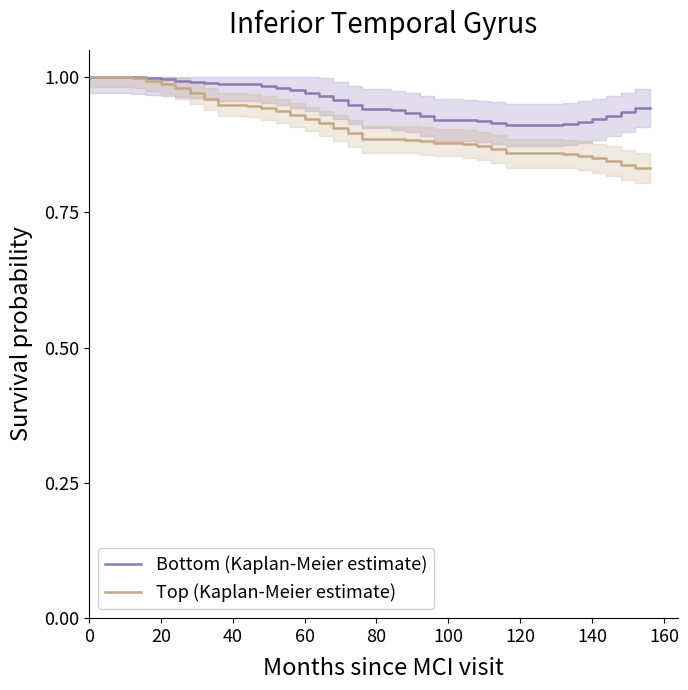

How many lines are shown in the chart?

2